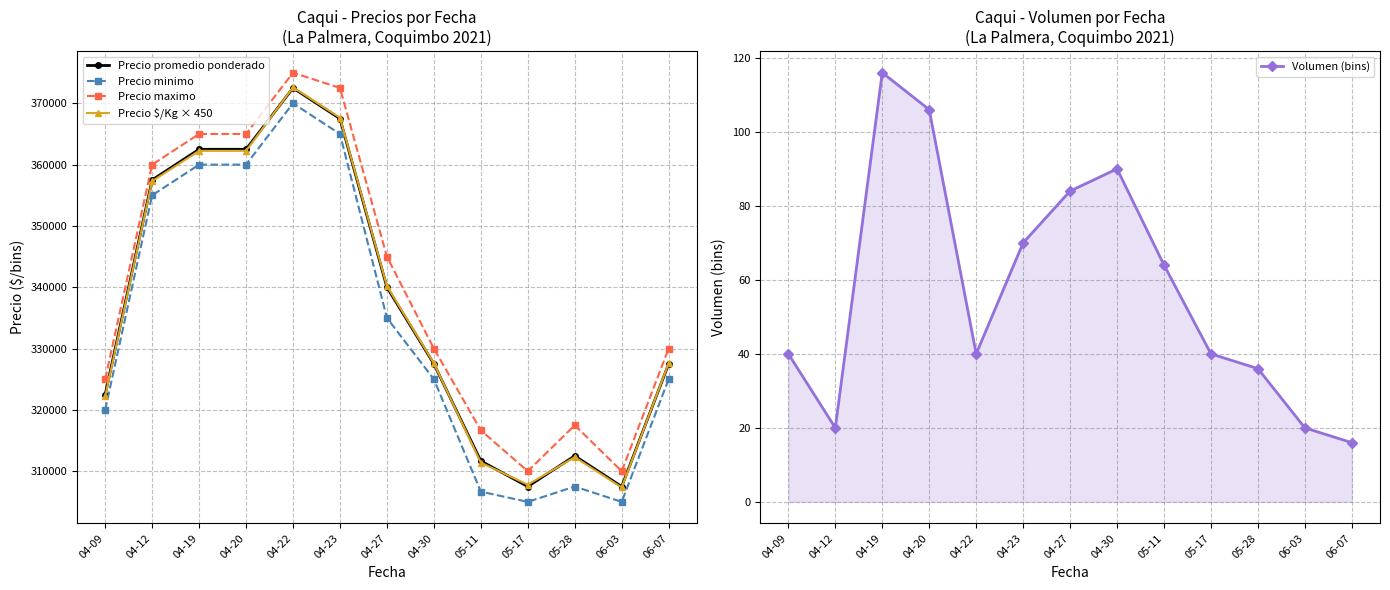

At which label is Precio promedio ponderado closest to 340000?

04-27